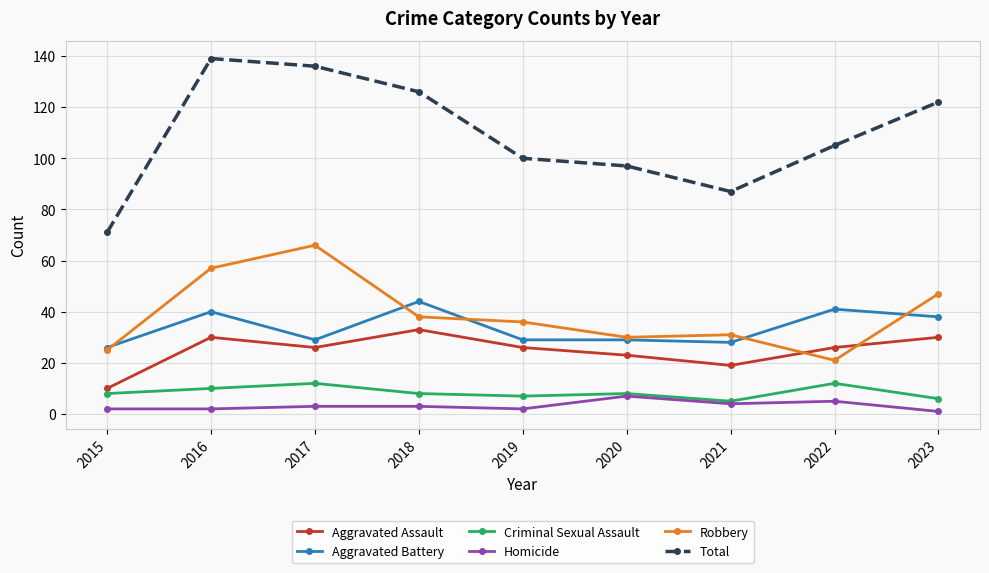

What is the sum of the Criminal Sexual Assault values at 2018 and 2017?

20